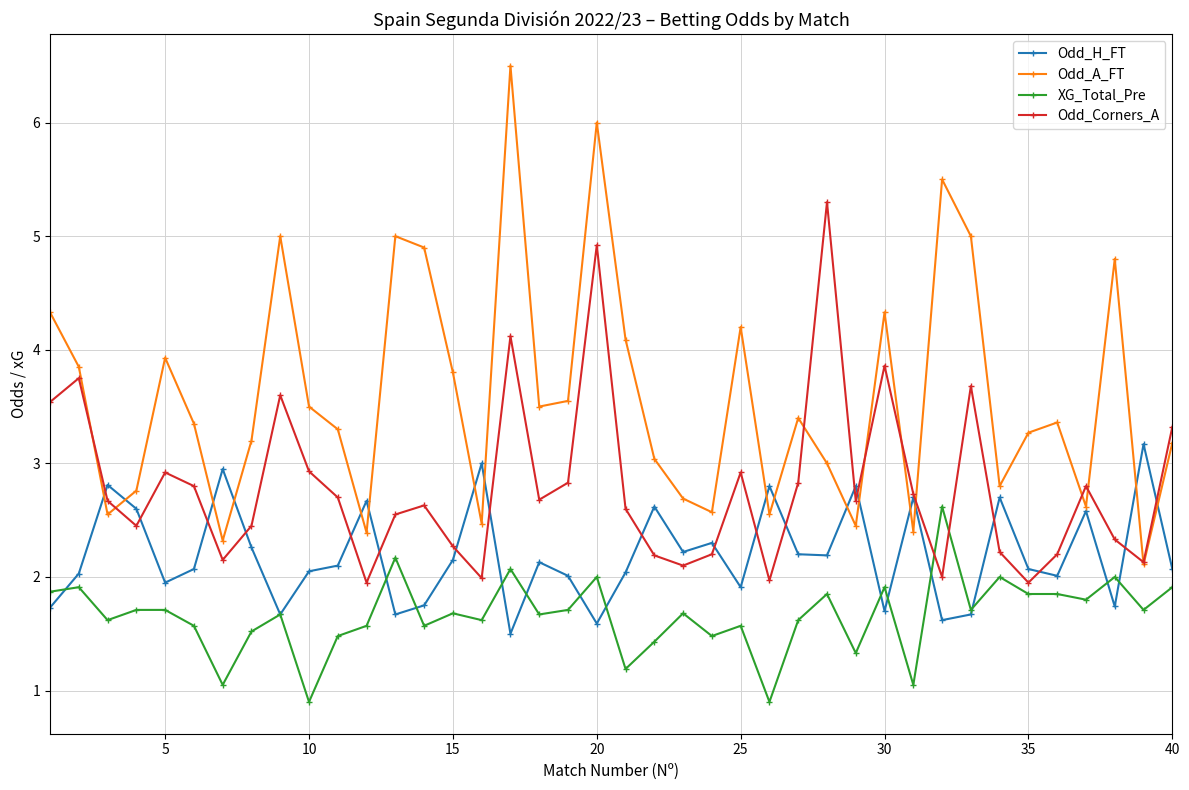

Which series has the largest range (max minus min)?

Odd_A_FT